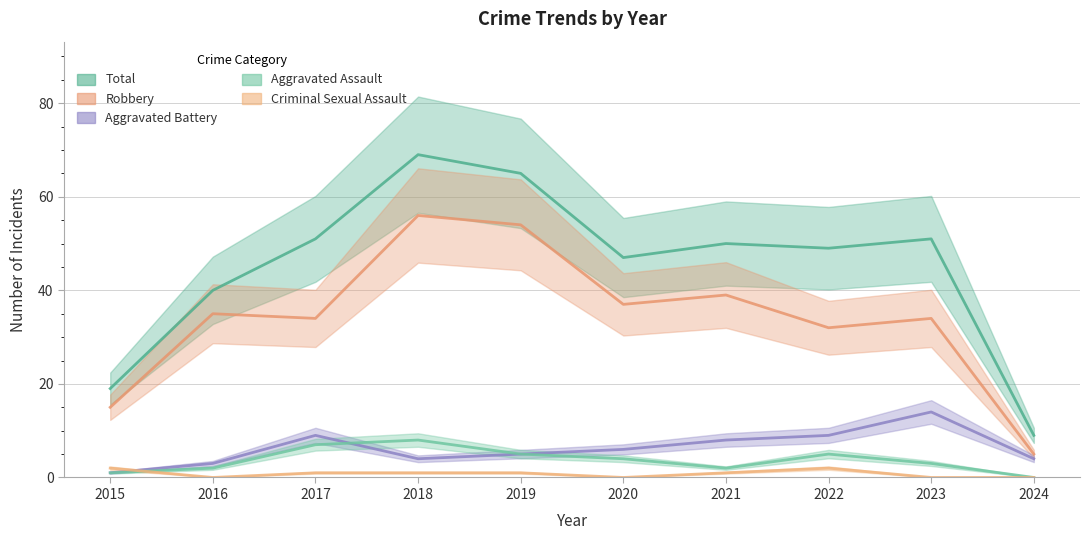

Is this an area chart (filled region under the line)?

No